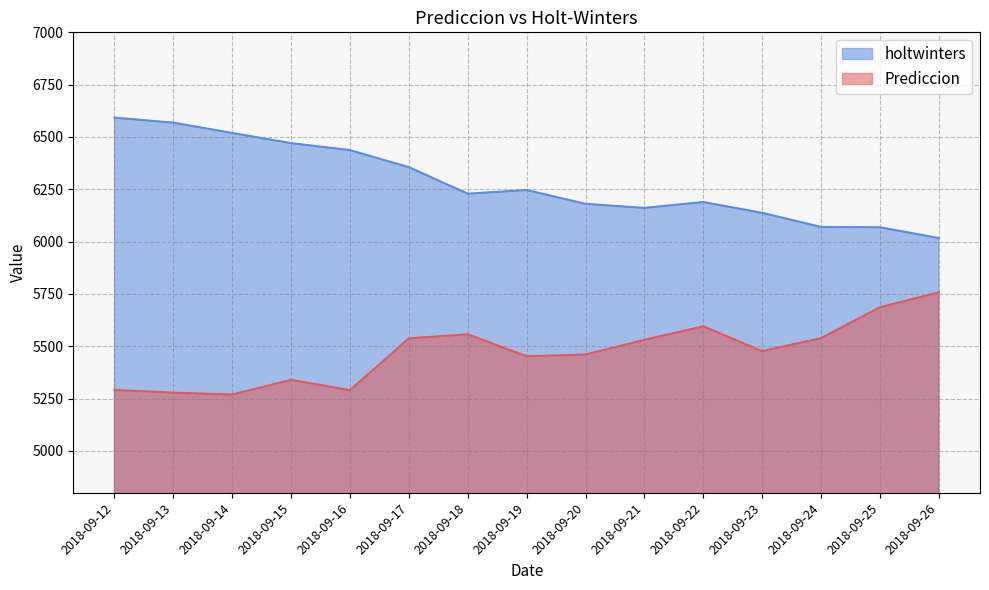

Does the chart display data point markers on the line(s)?

No